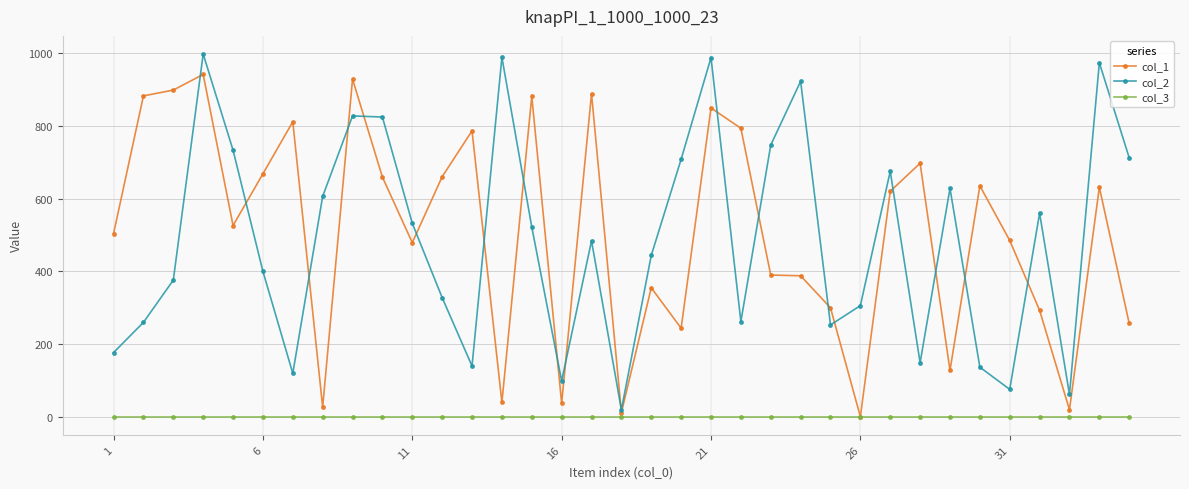

What is the maximum value shown in the chart?

997